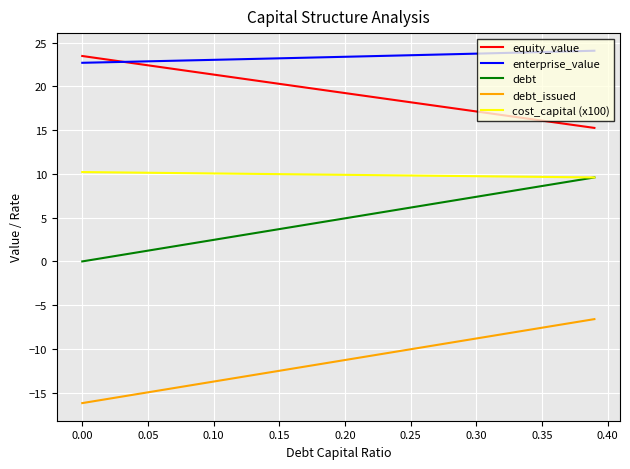

Which series has the largest total across all categories?

enterprise_value